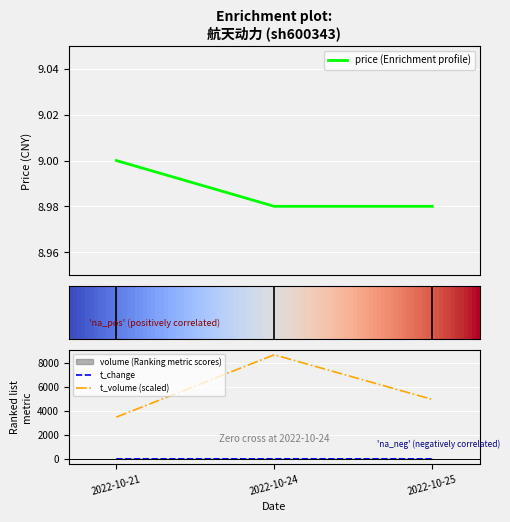

Reading right to left, extract all data points from this chart.

price: 2022-10-25=9.0	2022-10-24=9.0	2022-10-21=9.0
volume: 2022-10-25=0.9	2022-10-24=1.5	2022-10-21=0.6
t_volume: 2022-10-25=4946.0	2022-10-24=8661.0	2022-10-21=3470.0